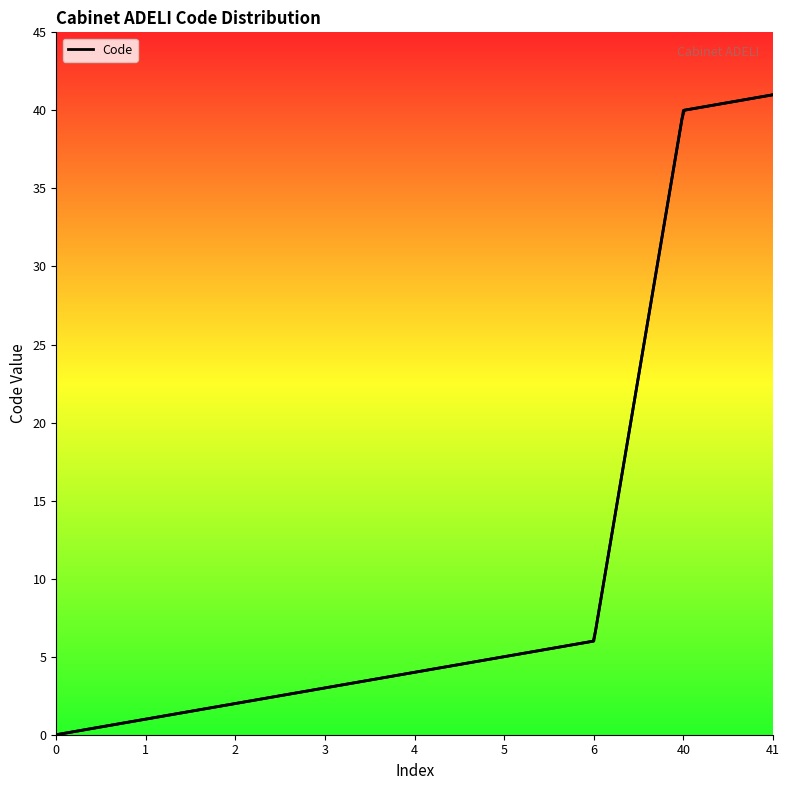

Reading left to right, extract all data points from this chart.

0	1	2	3	4	5	6	40	41